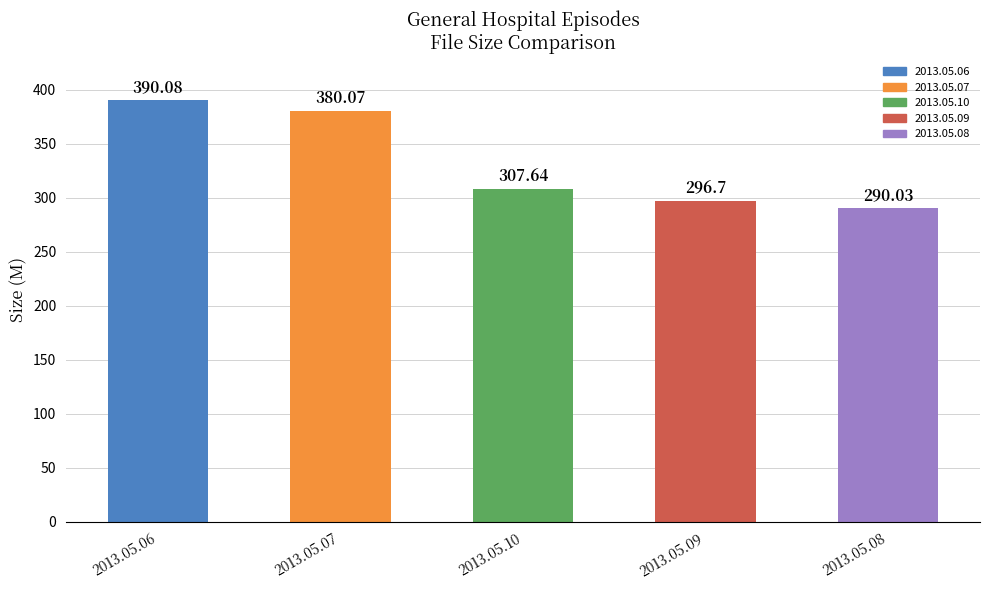

Which has a higher value, 2013.05.10 or 2013.05.06?

2013.05.06